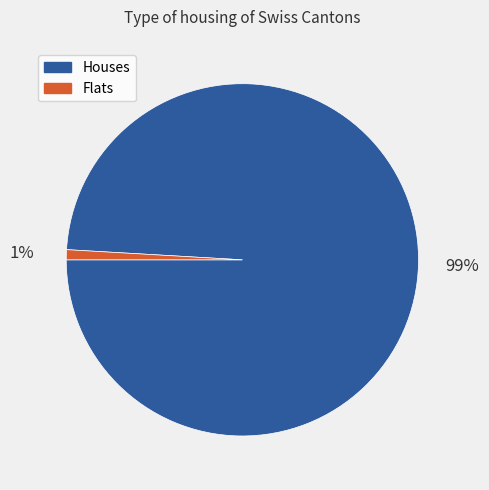

To the nearest percent, what is the difference between the largest and smallest slice percentages?

98%